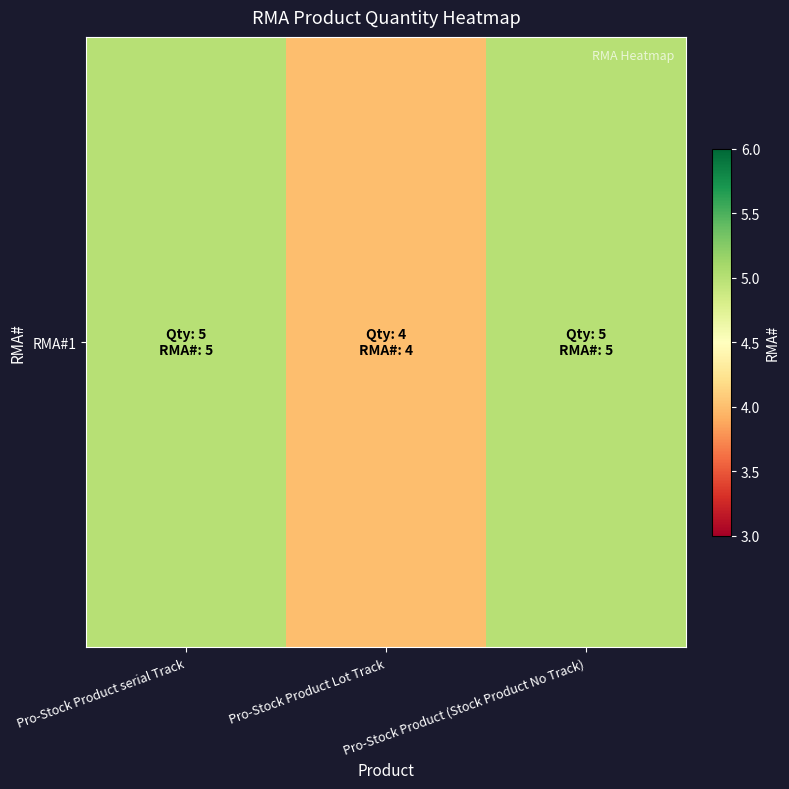

How many values are between 4 and 5?

3